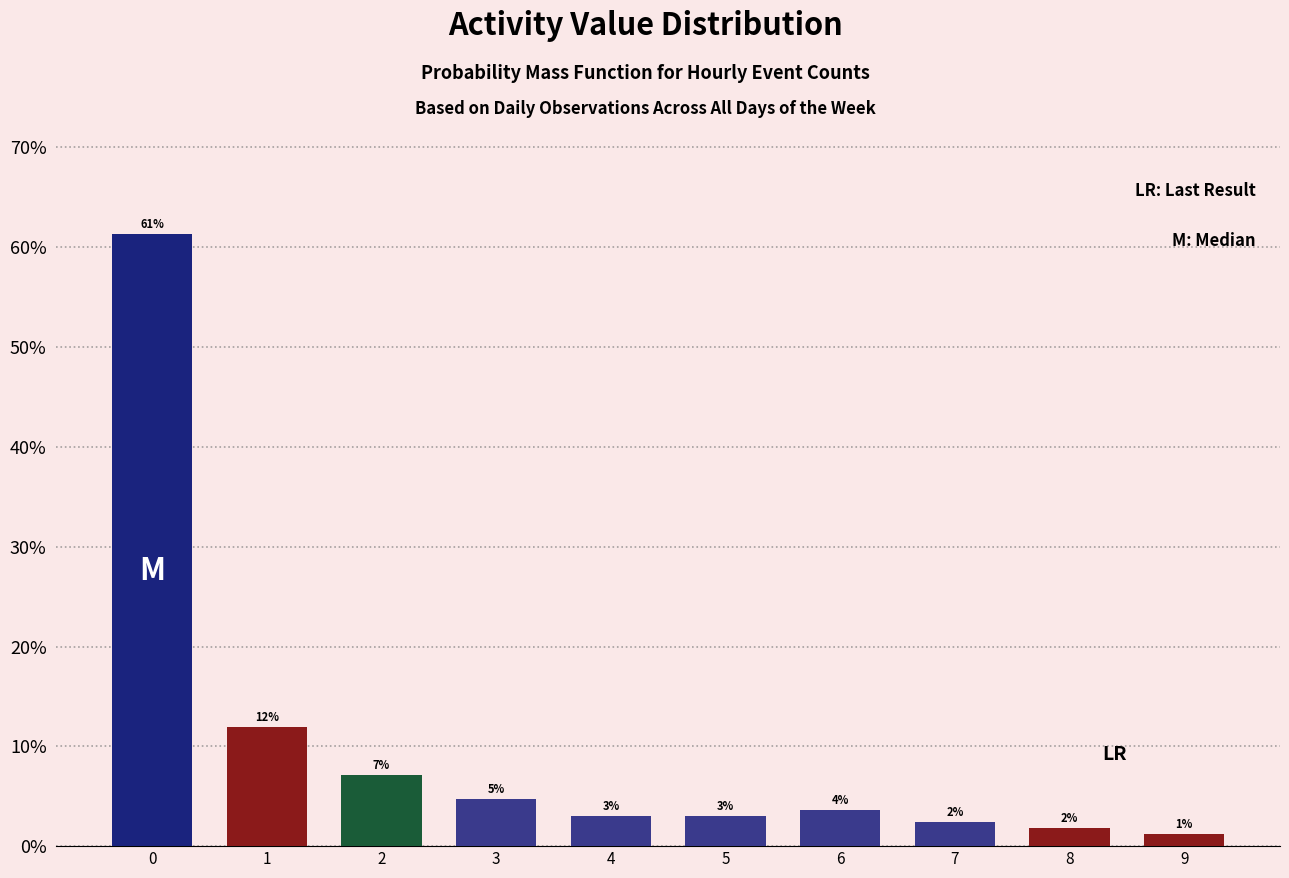

Does the chart contain any negative values?

No